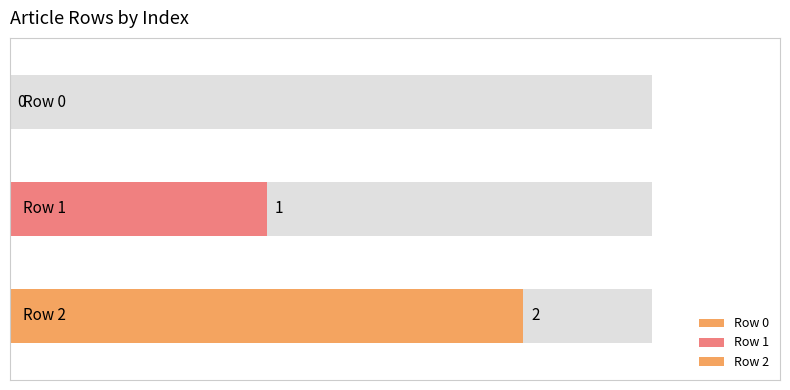

Which category has the lowest value across all series?

Row 0